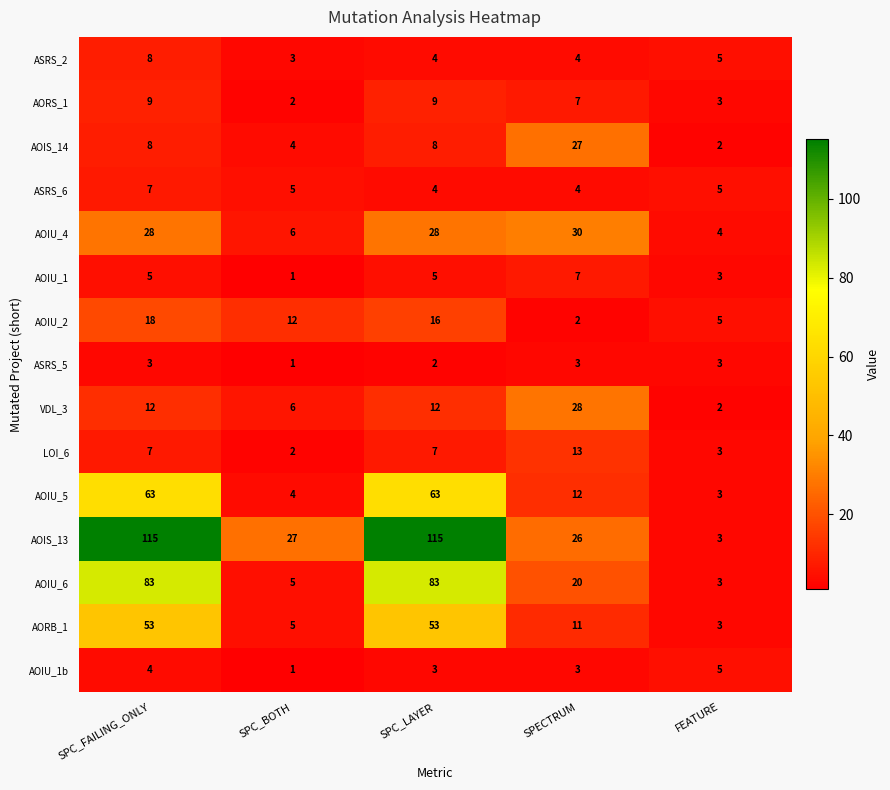

At which label is ASRS_5 closest to 2?

SPC_LAYER